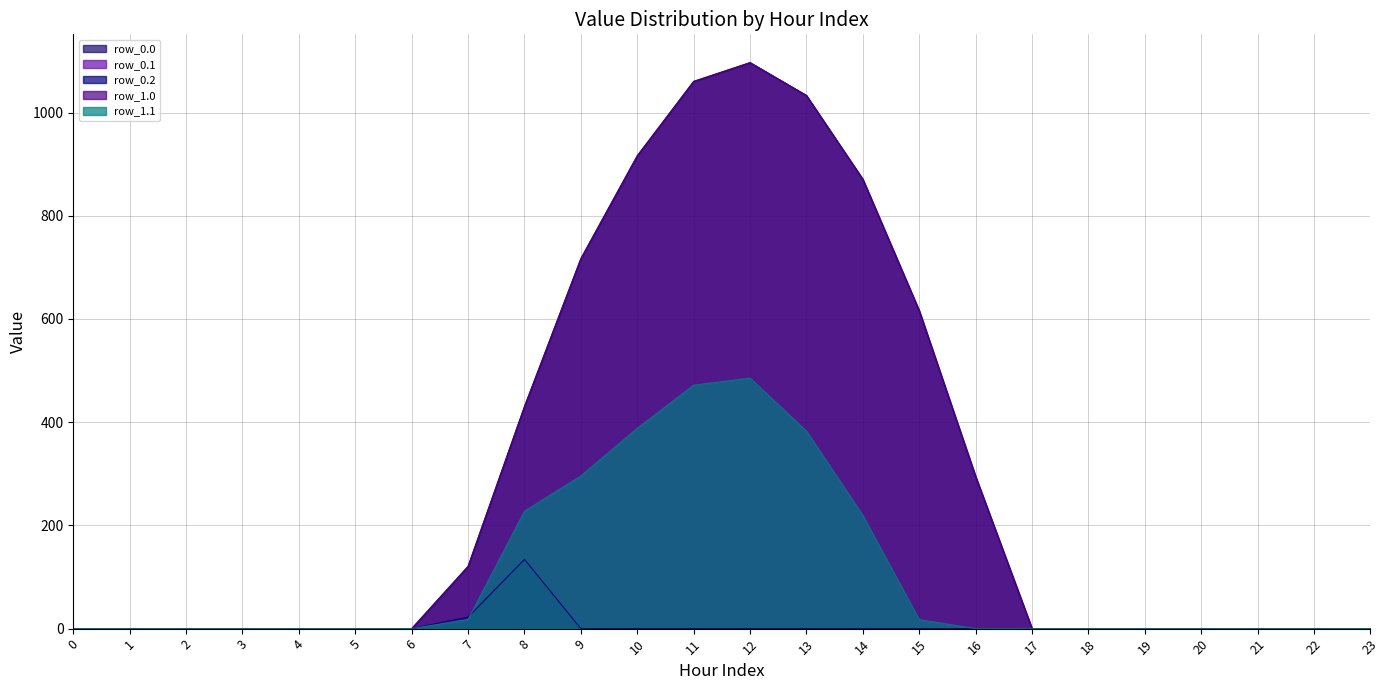

The row_1.1 series shows 0.0 at 6. True or false?

True